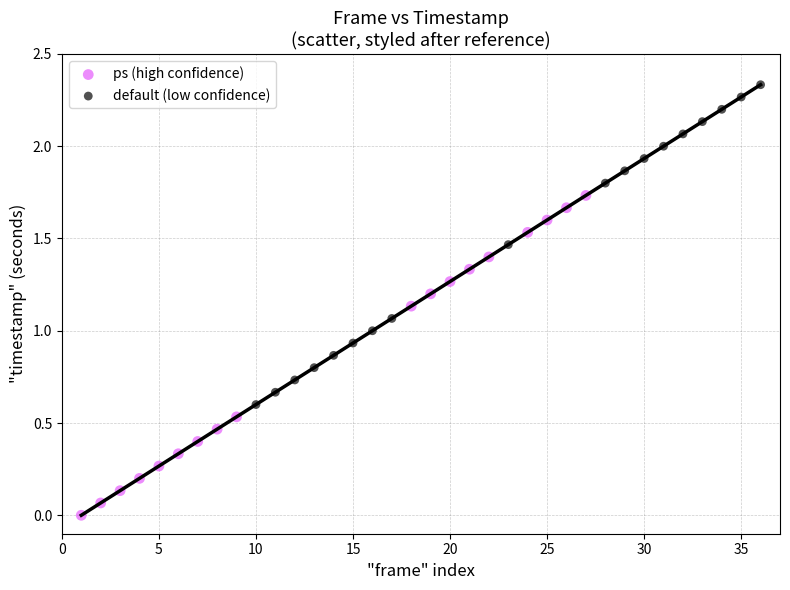

Which series reaches the maximum Y coordinate?

default (low confidence)